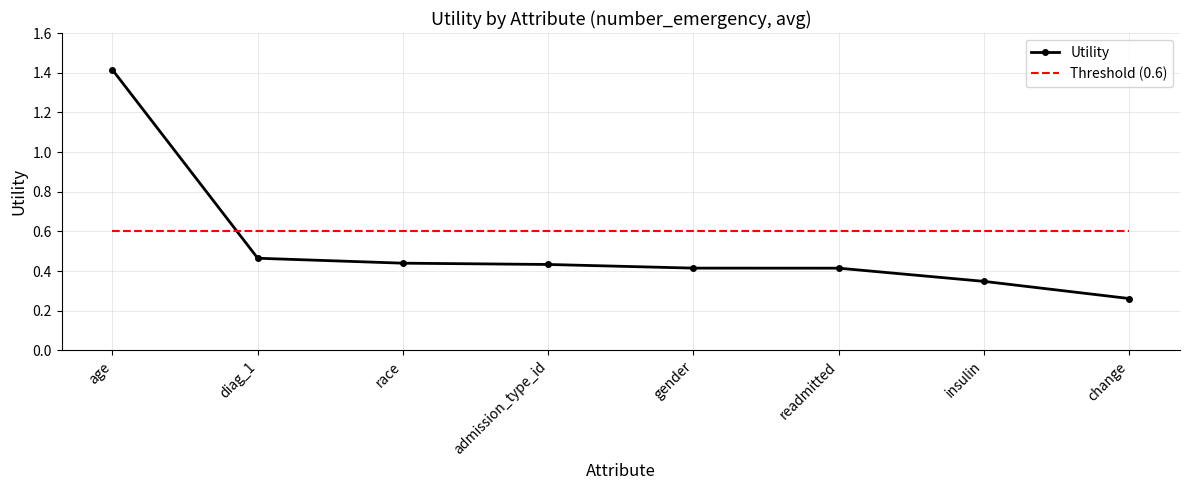

Is it true that Threshold (0.6) equals 0.2 at change?

False